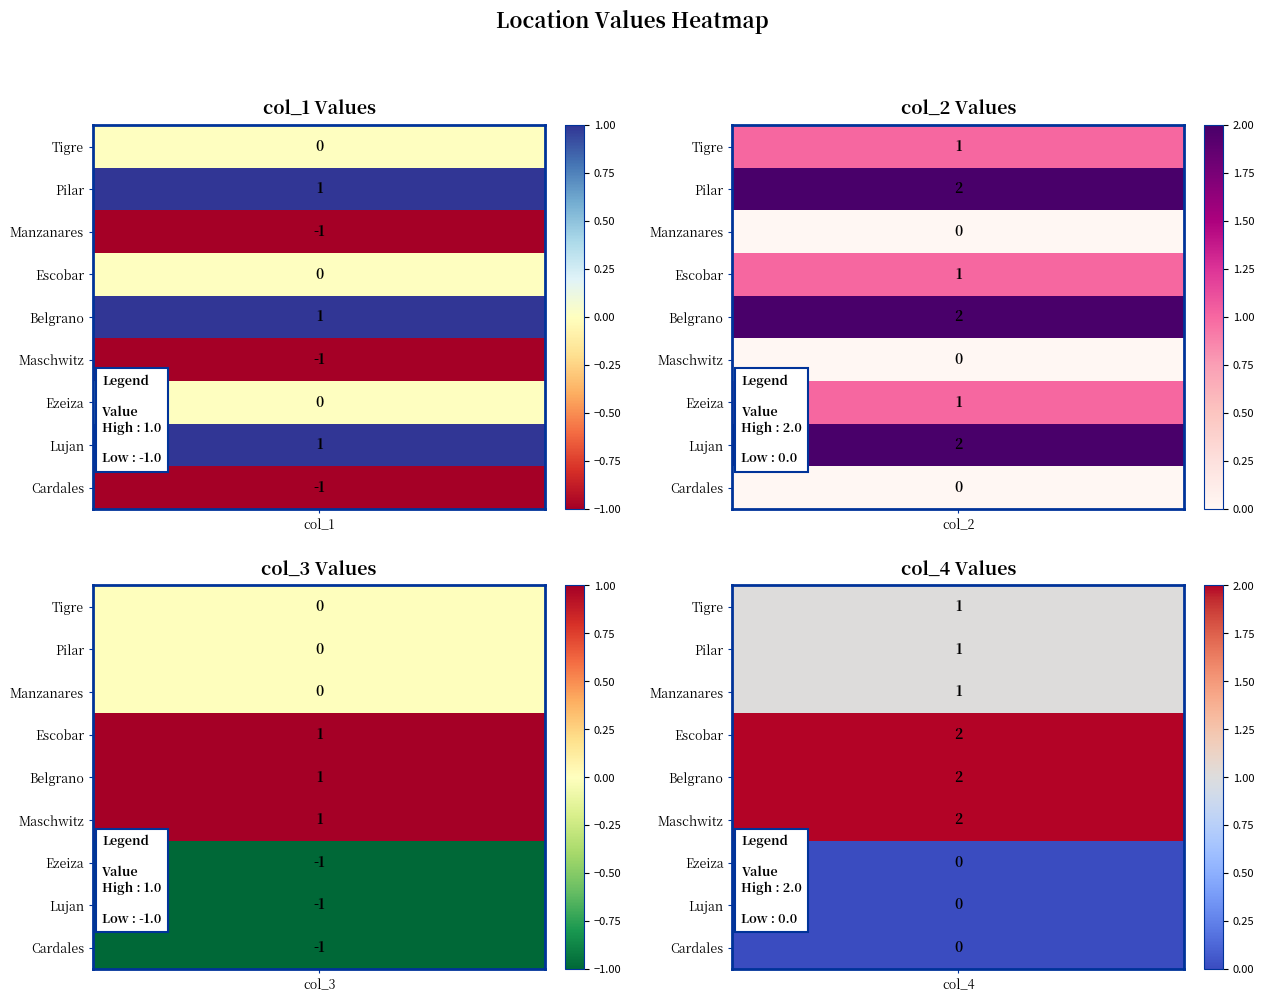

What is the maximum value for Maschwitz?

2